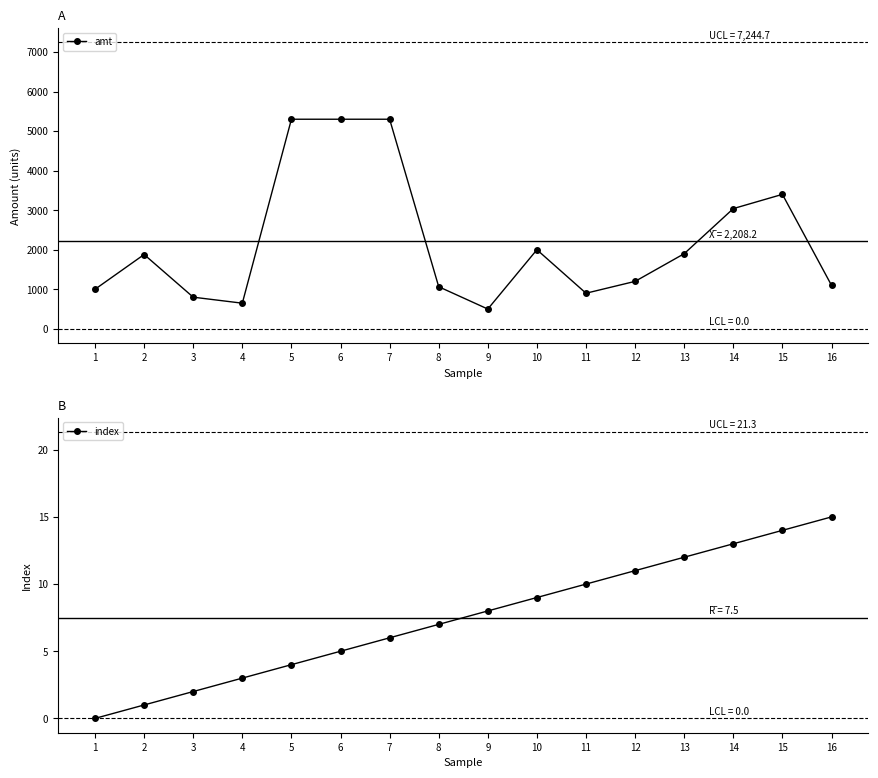

True or false: index and amt cross at least once.

False